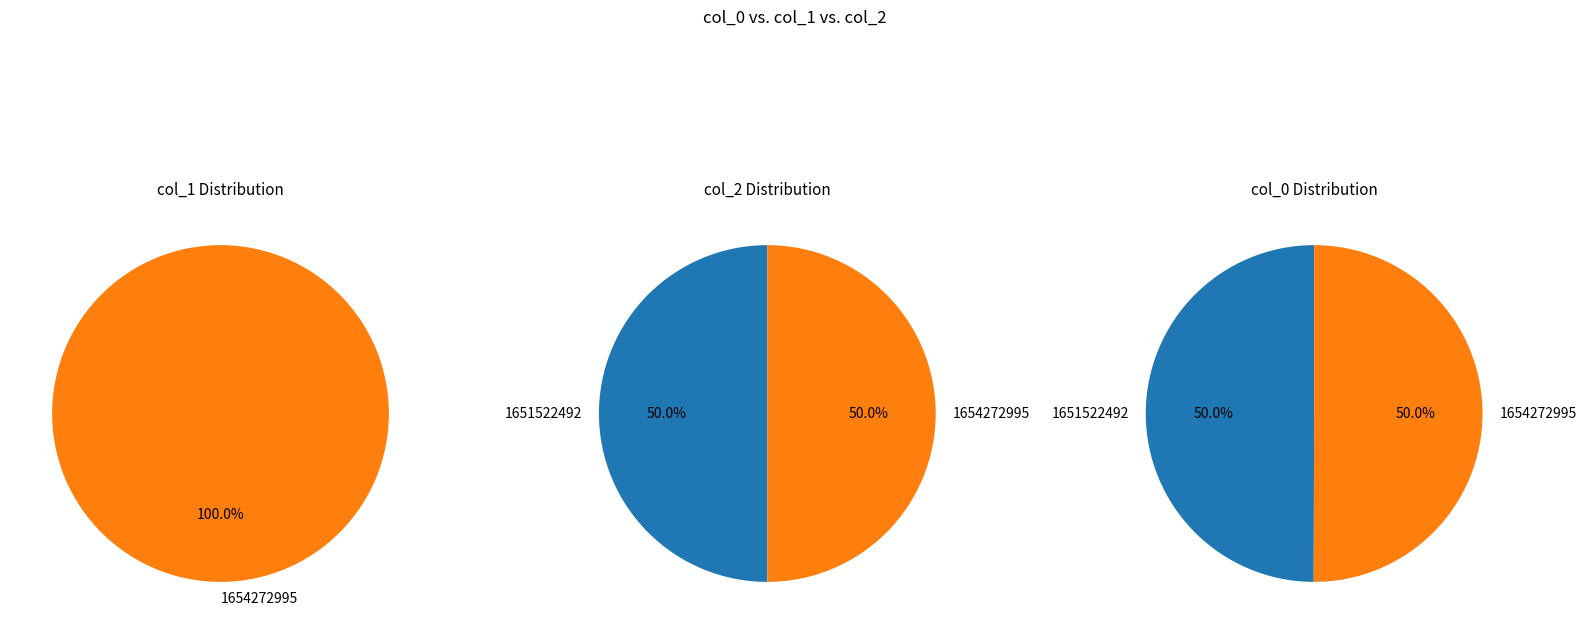

Between 1654272995 and 1651522492, which is larger?

1654272995